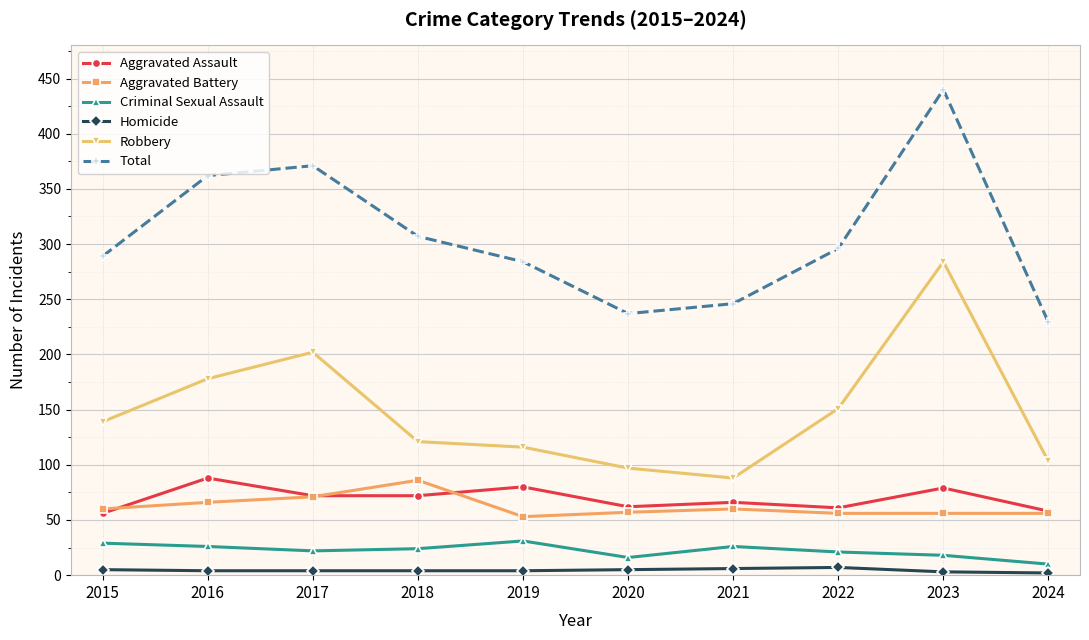

What is the maximum value for Robbery?

284